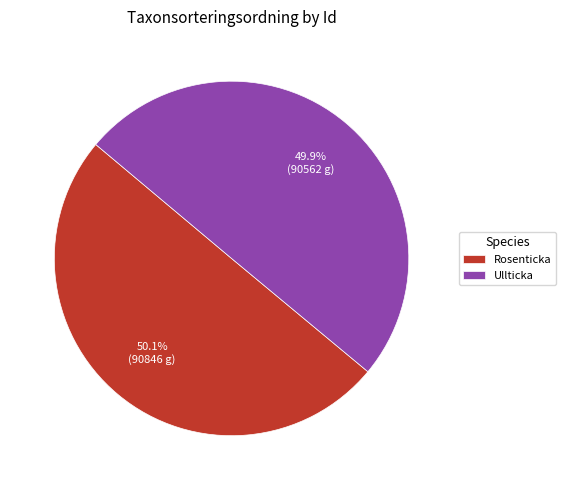

How much of the chart is everything except Ullticka?

50.1%